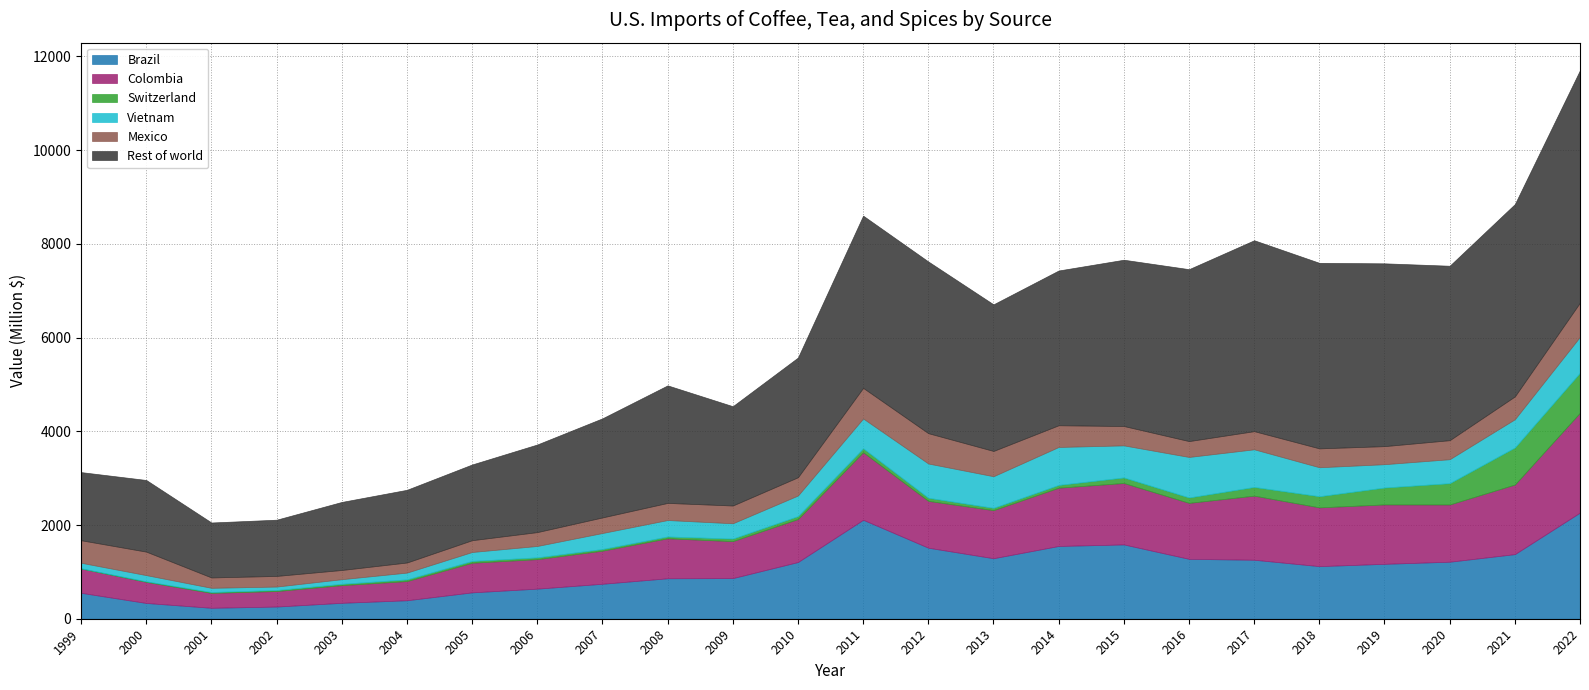

What is the average value of the Colombia series?

953.5